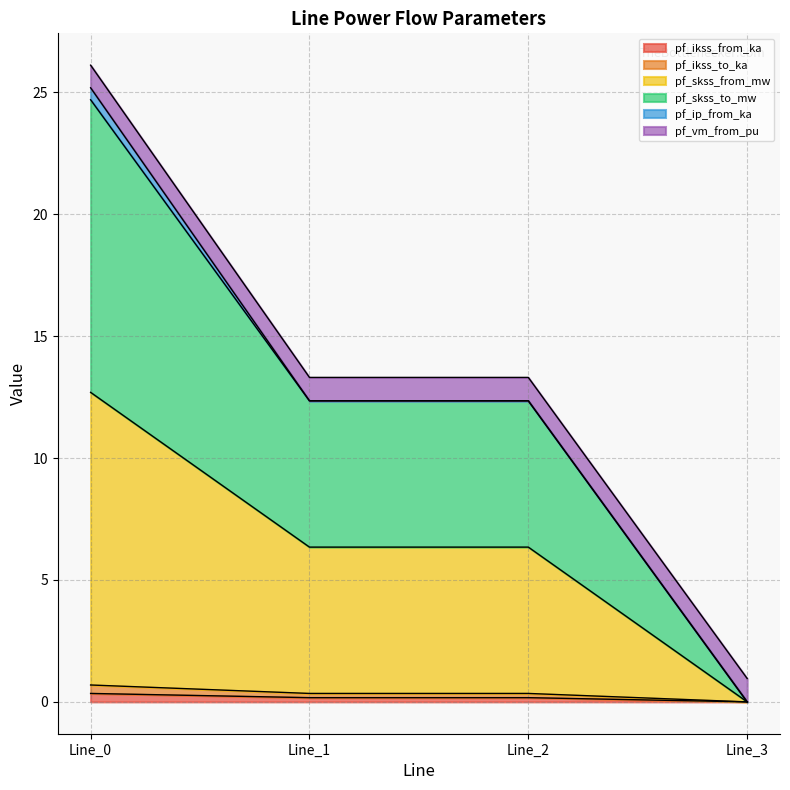

True or false: pf_ikss_from_ka and pf_skss_from_mw cross at least once.

False